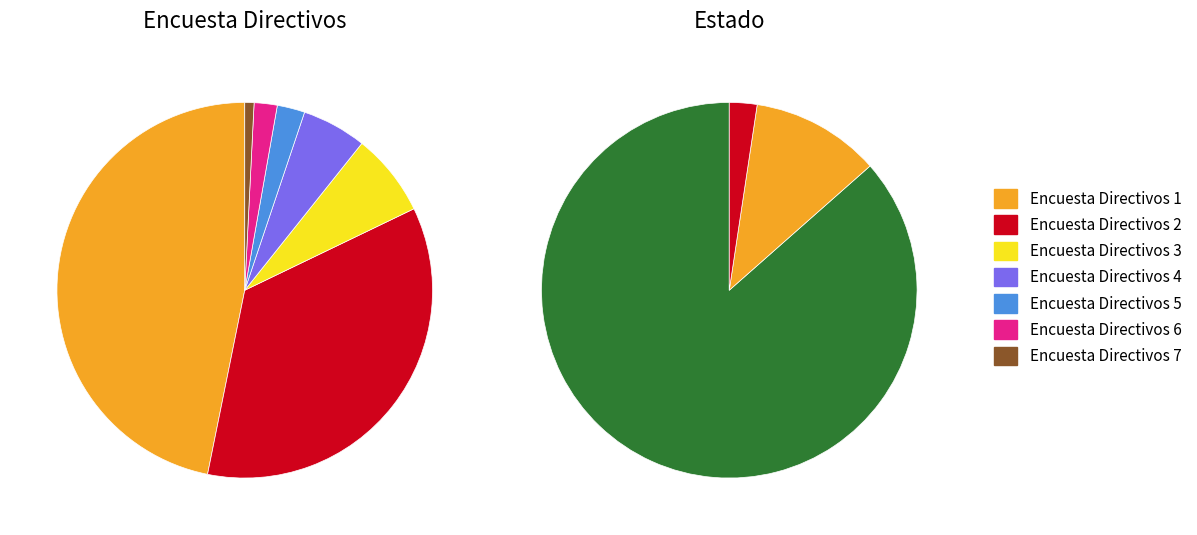

What percentage is the Directivos 4 slice, to the nearest percent?

6%